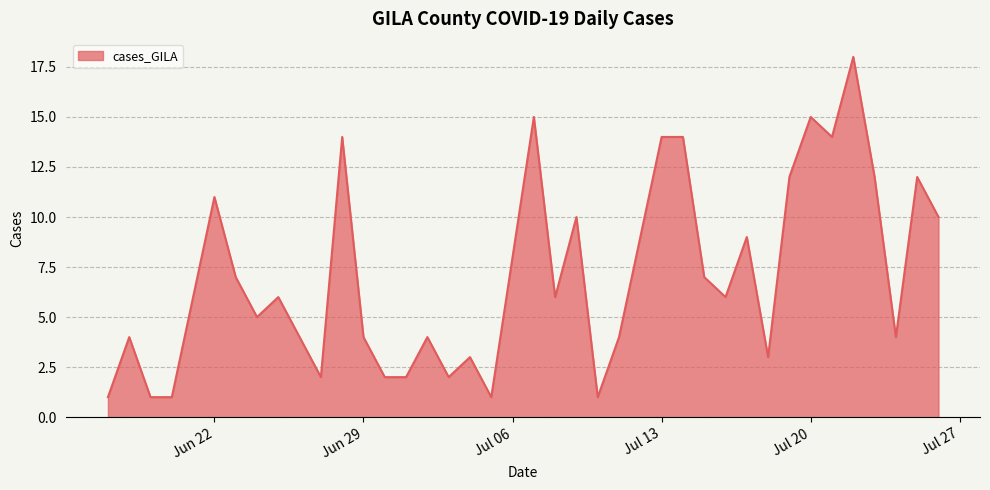

What is the maximum value shown in the chart?

18